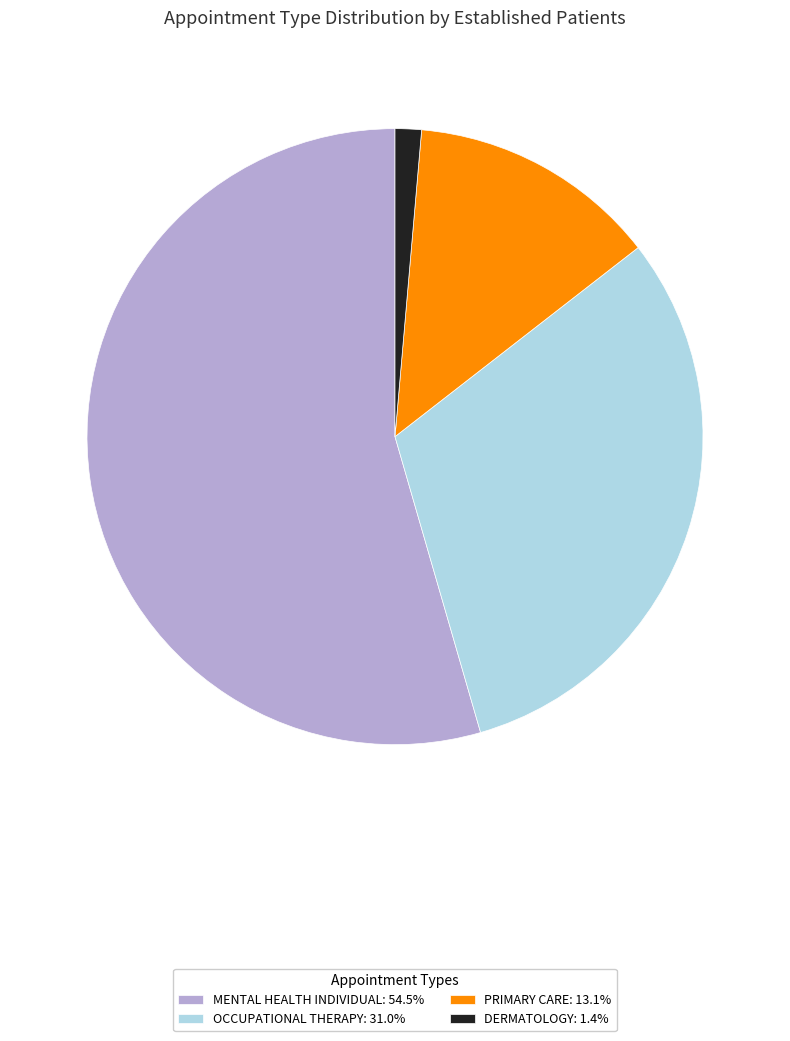

Do PRIMARY CARE: 13.1% and DERMATOLOGY: 1.4% together represent more than half of the pie?

No